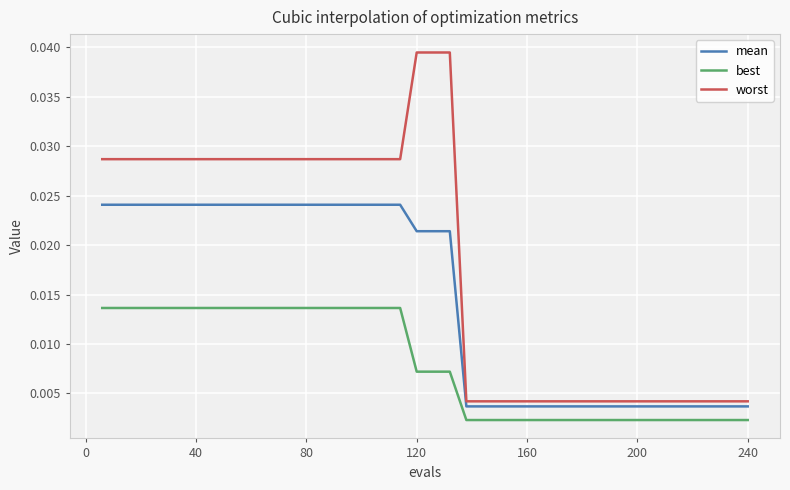

List the series in order of their peak value, lowest first.

best, mean, worst